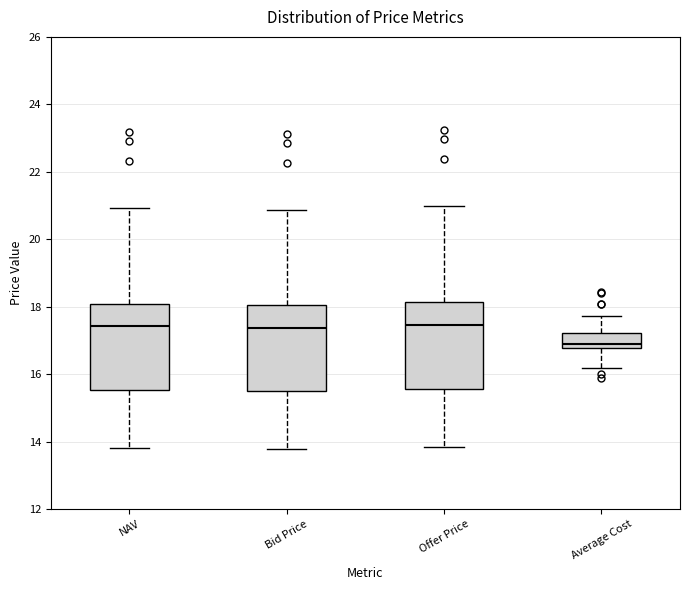

Reading left to right, read every box against the y-axis: the position of its median line, the range the box covers, and the ends of its whiskers. The values are not printed on the chart, so give them approximately, as read against the axis.

NAV: median 17.4, box 15.6 to 18.0, whiskers 13.8 to 21.0
Bid Price: median 17.4, box 15.4 to 18.0, whiskers 13.8 to 20.8
Offer Price: median 17.4, box 15.6 to 18.2, whiskers 13.8 to 21.0
Average Cost: median 17.0, box 16.8 to 17.2, whiskers 16.2 to 17.8